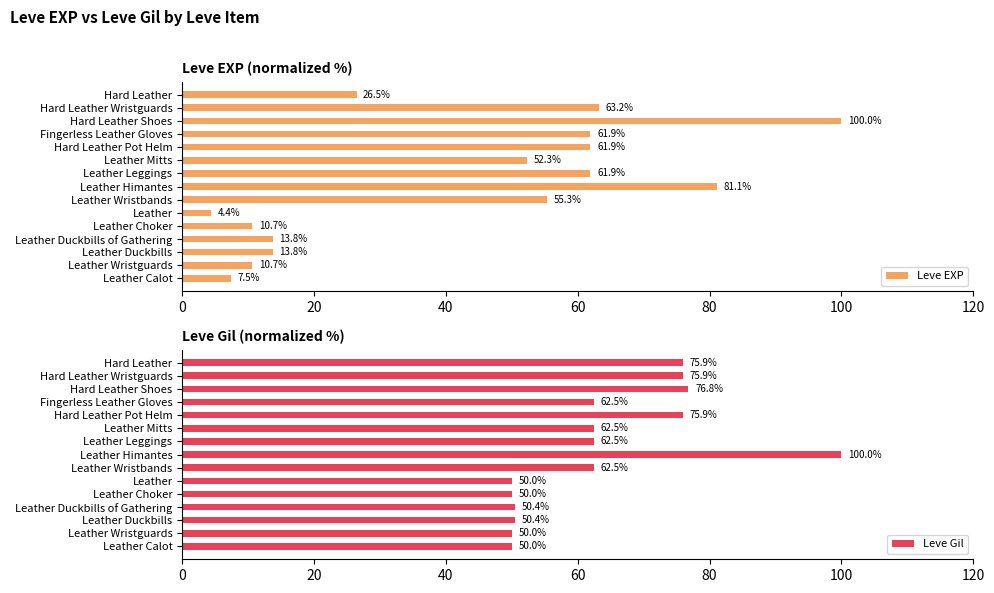

How many distinct data groups are displayed?

2